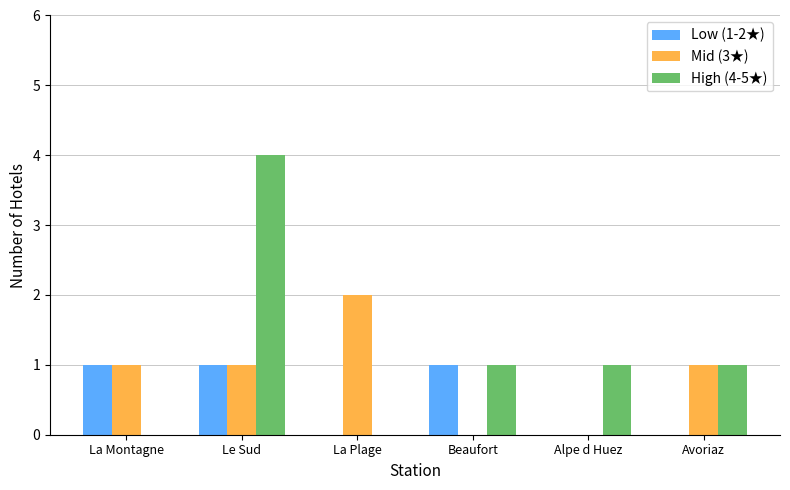

What is the average value of the High (4-5★) series?

1